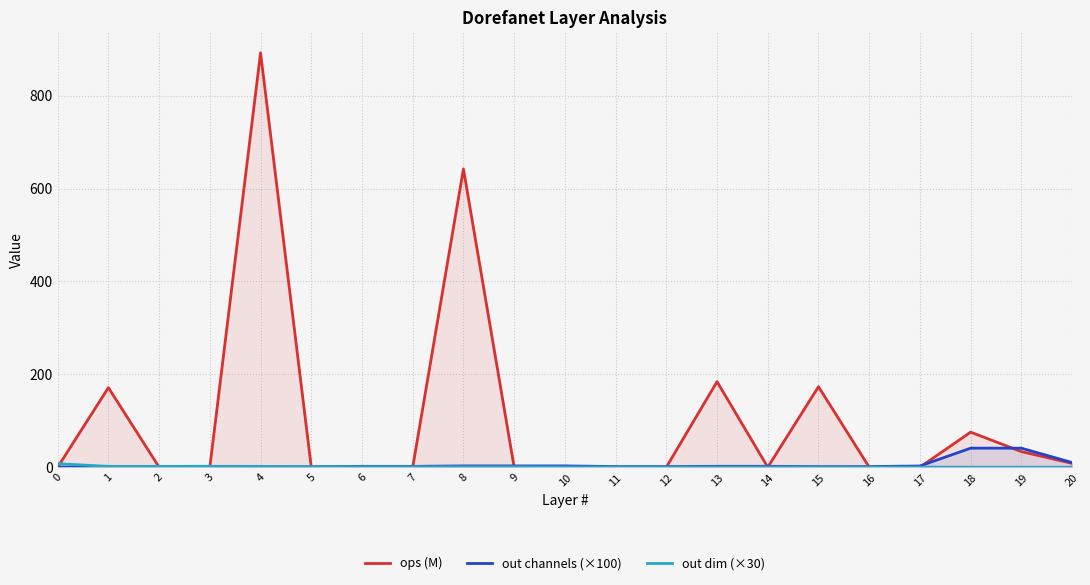

Between 19 and 4, which is larger?

4